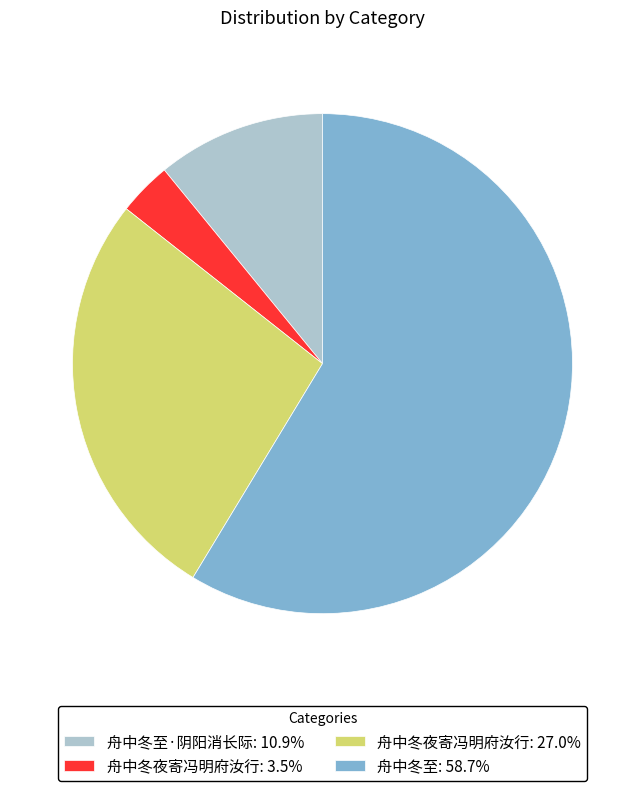

Is the sum of 舟中冬夜寄冯明府汝行: 3.5% and 舟中冬夜寄冯明府汝行: 27.0% greater than half?

No